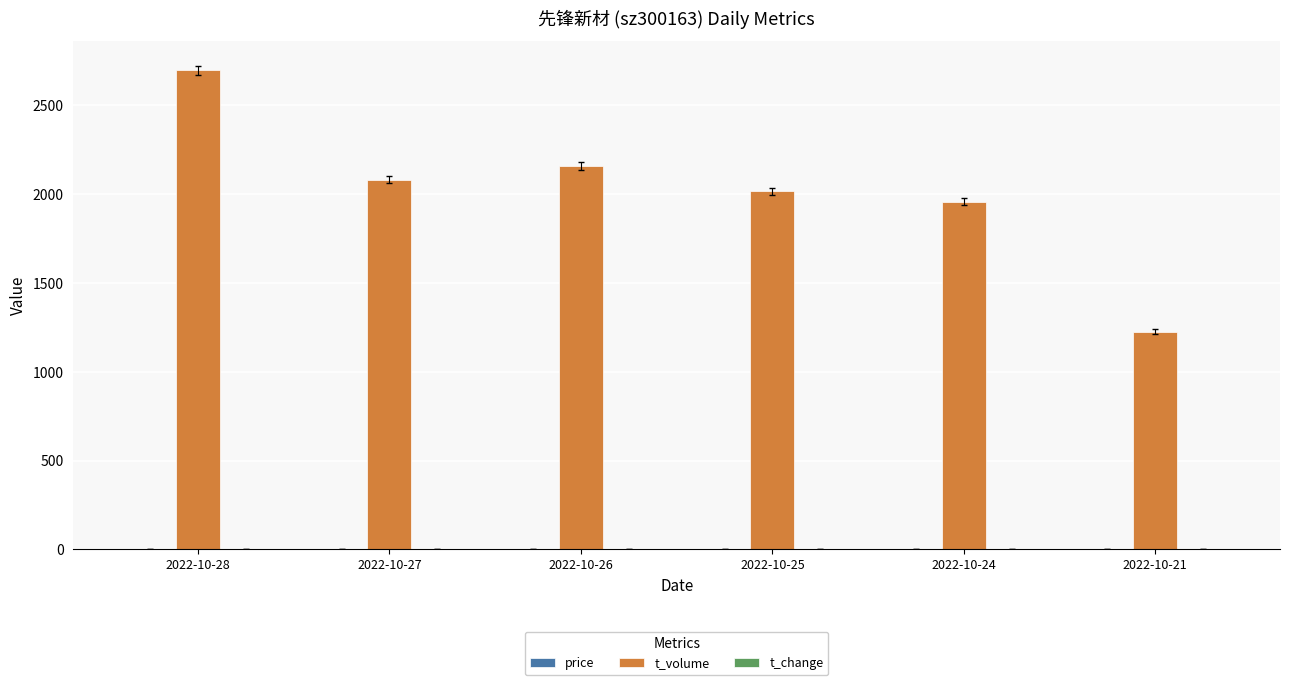

How many data points does each series have?

6